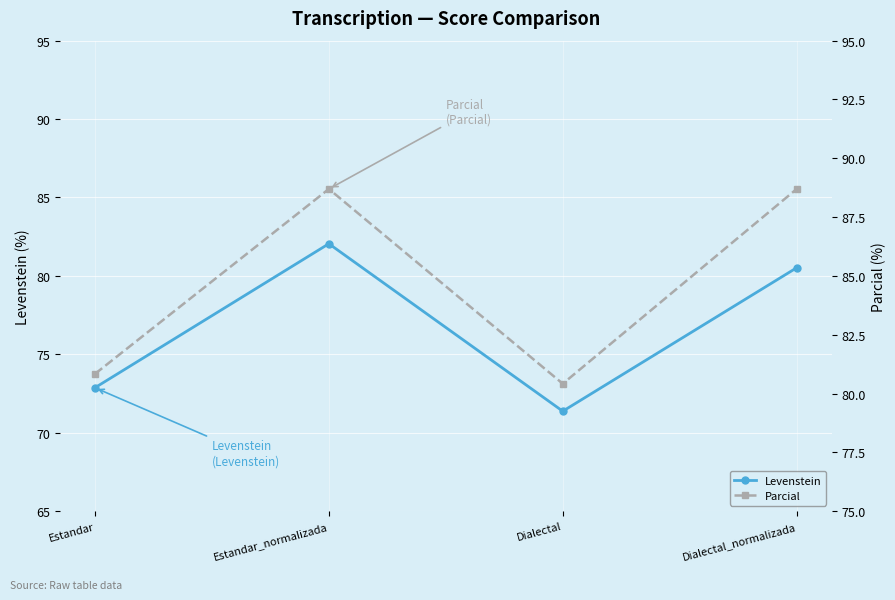

At which label is Parcial closest to 84?

Estandar